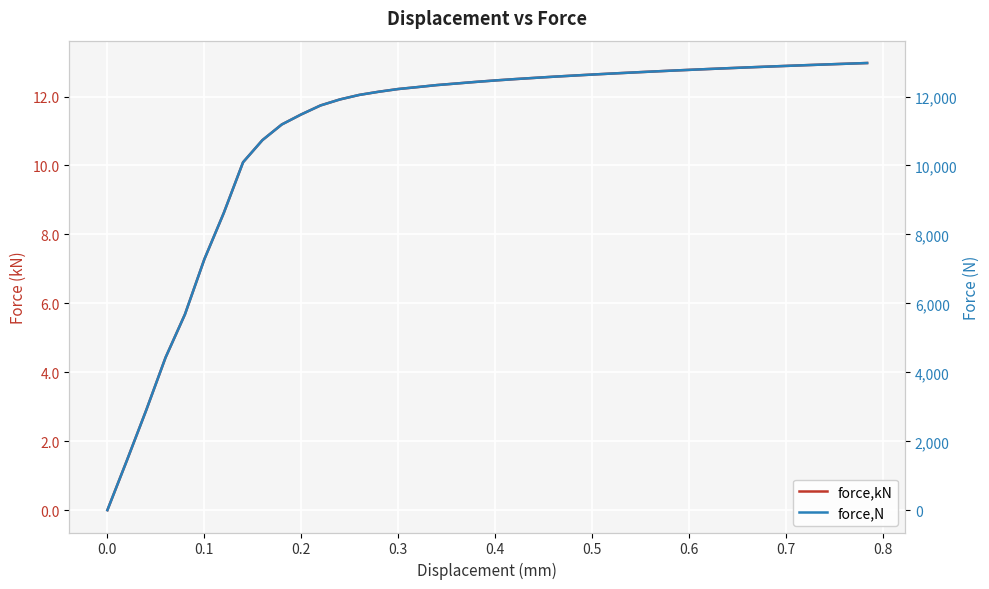

List the series in order of their overall mean, highest first.

force,N, force,kN